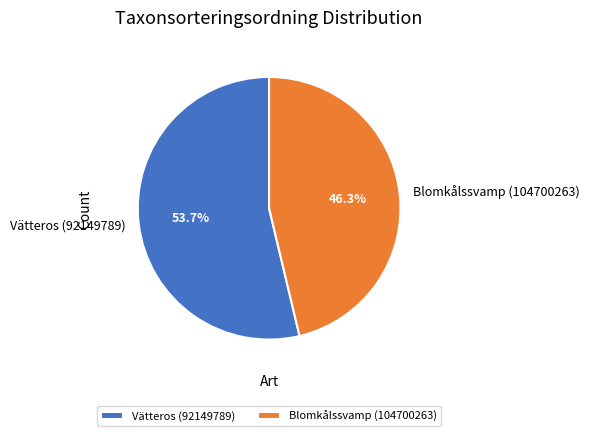

What is the ratio of the value at Vätteros (92149789) to the value at Blomkålssvamp (104700263)?

1.2